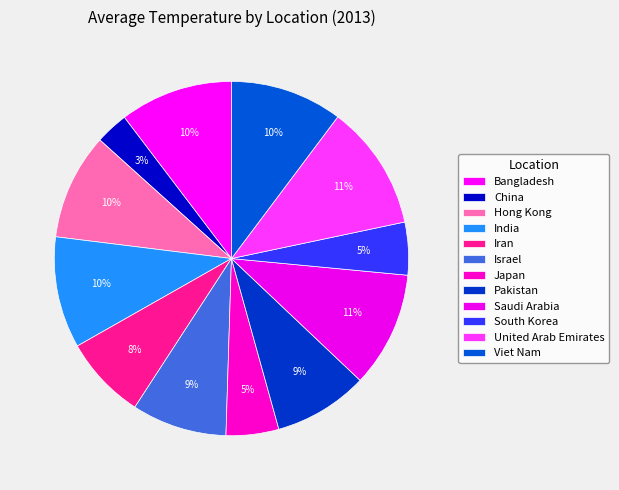

Is Bangladesh the majority of the pie?

No